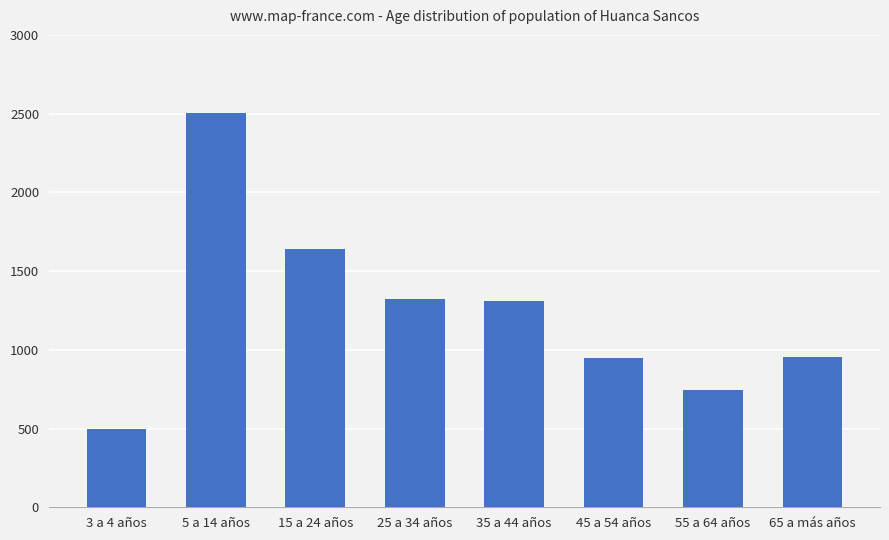

What is the difference between the maximum and second lowest values?

1761